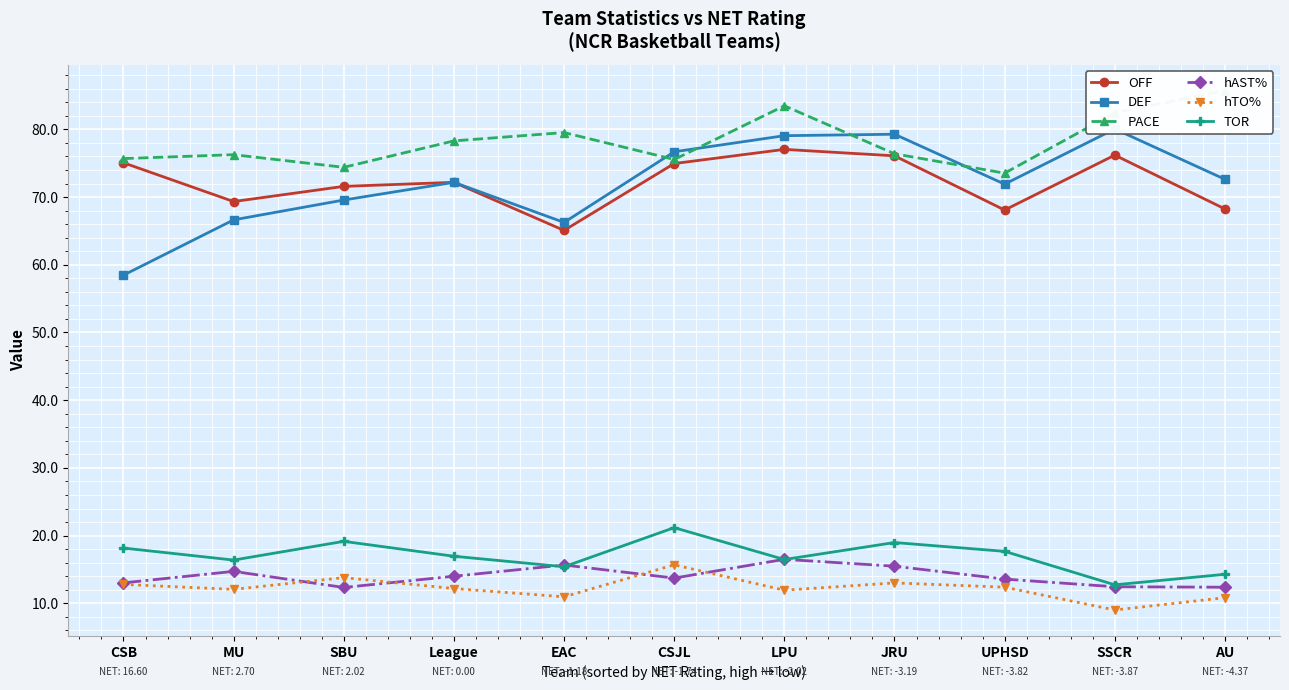

At which category is the sum across all series the highest?

LPU